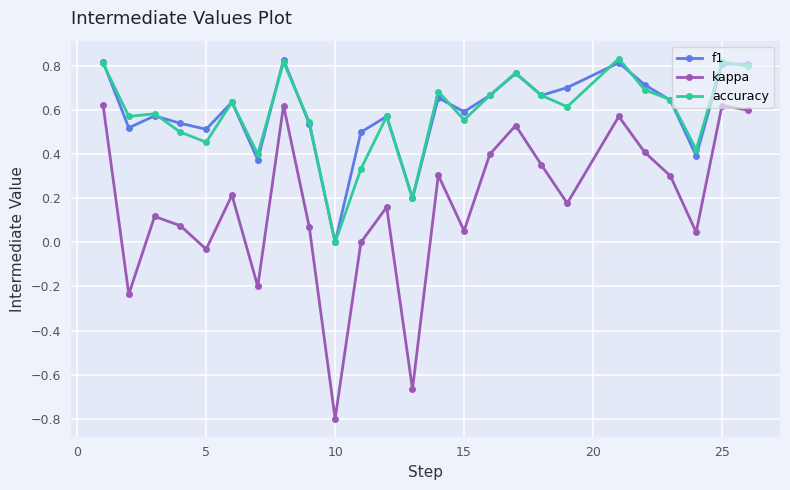

True or false: f1 has more than 2 interior local peaks.

True